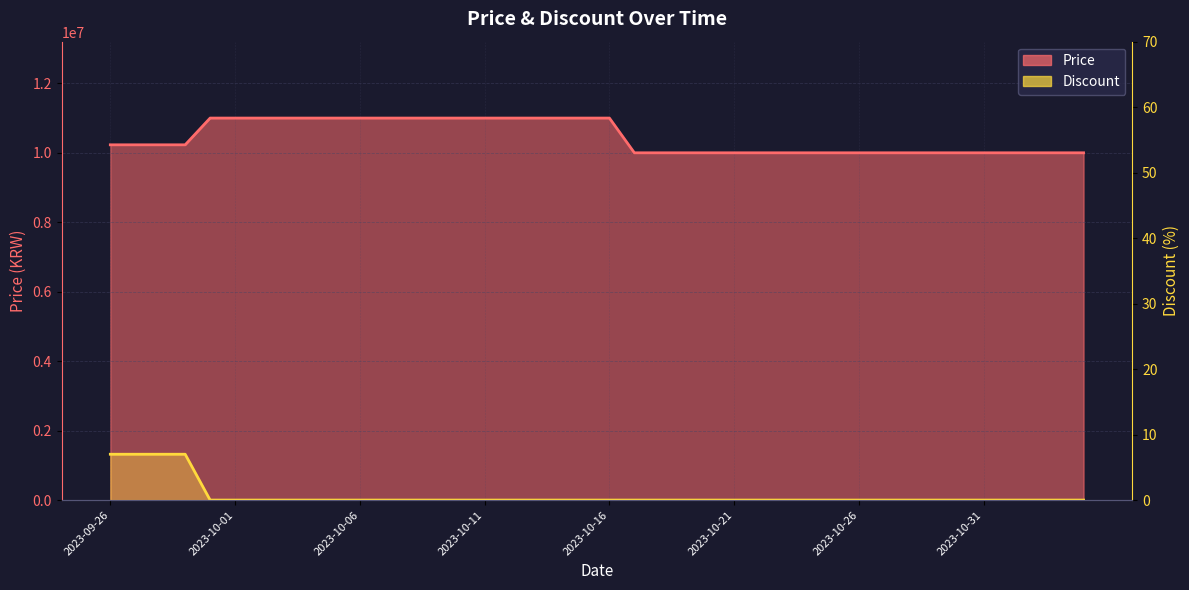

What is the average value of the Discount series?

1